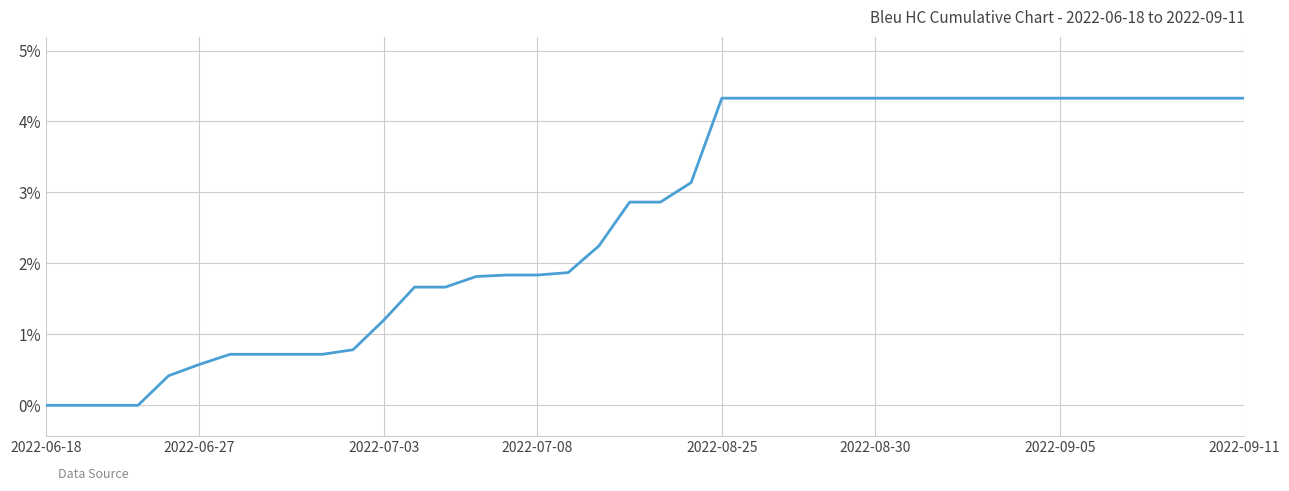

What is the maximum value shown in the chart?

4.3